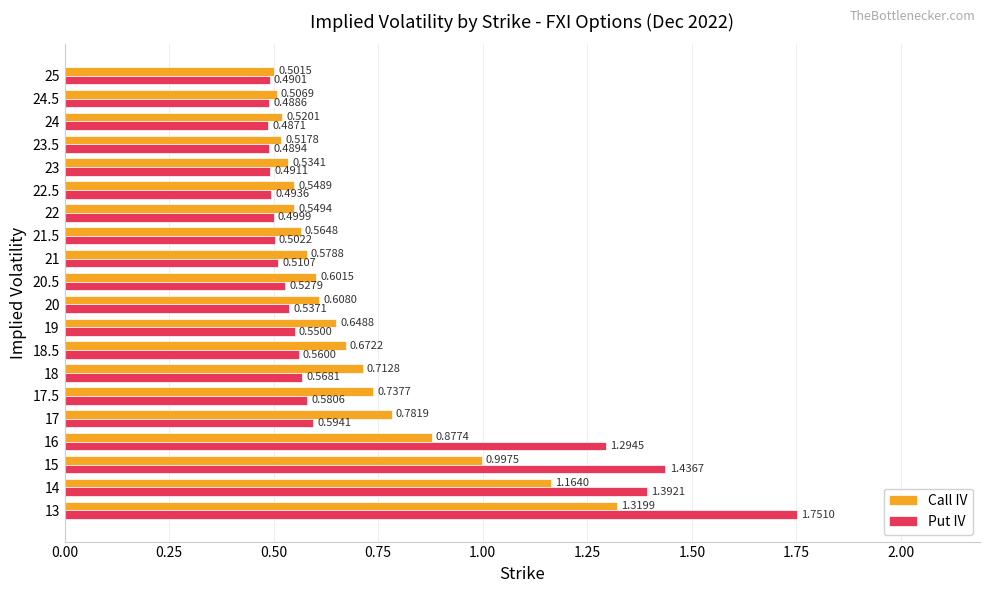

Rank the categories by Put IV value from lowest to highest.

24, 24.5, 23.5, 25, 23, 22.5, 22, 21.5, 21, 20.5, 20, 19, 18.5, 18, 17.5, 17, 16, 14, 15, 13